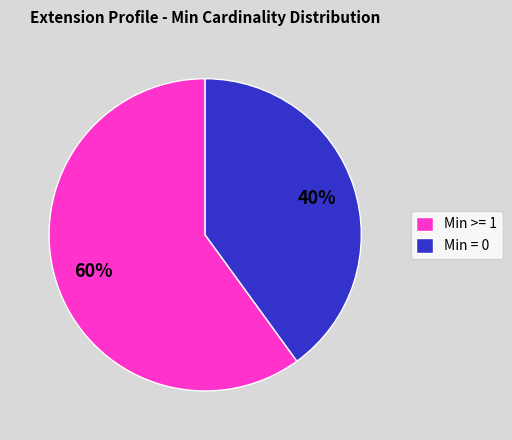

Between Min = 0 and Min >= 1, which is larger?

Min >= 1